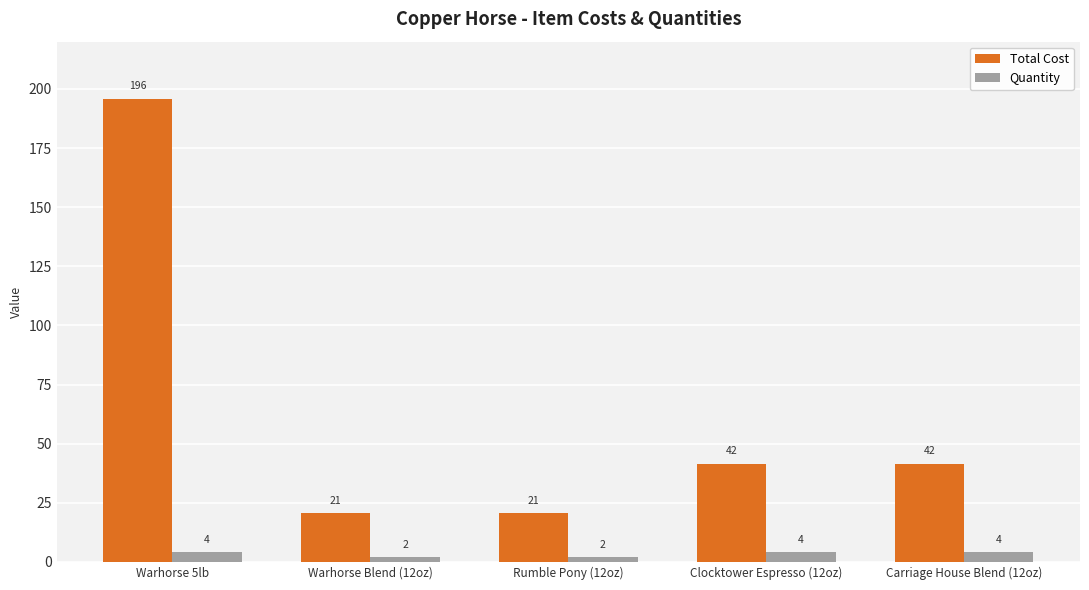

What position from the right is Rumble Pony (12oz)?

3